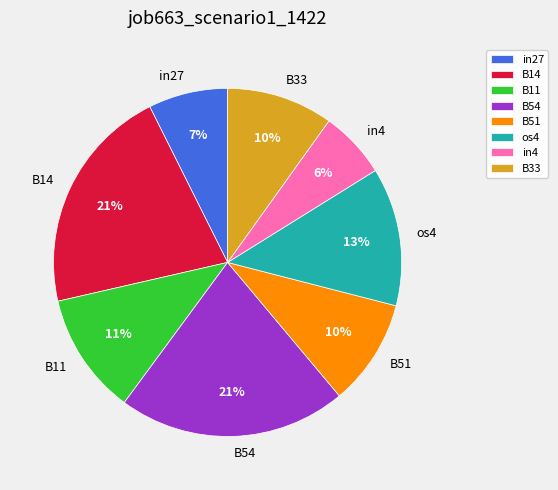

Is the sum of os4 and B33 greater than half?

No